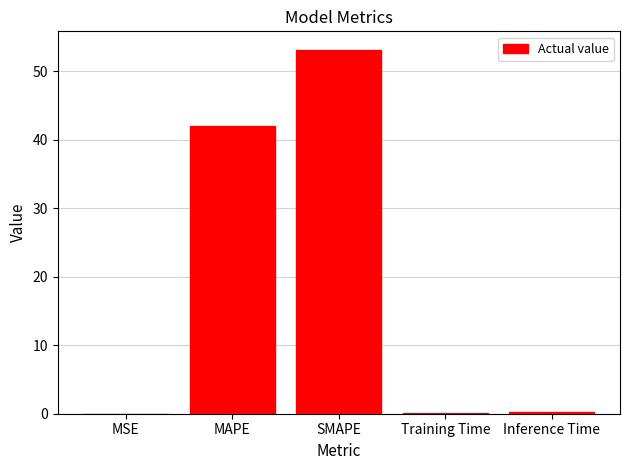

Between Training Time and MAPE, which is larger?

MAPE